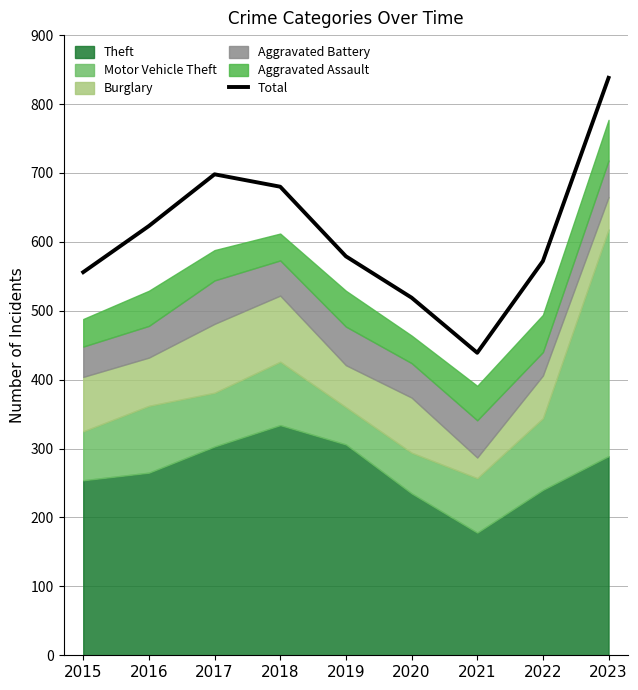

At which label is Total closest to 638?

2016